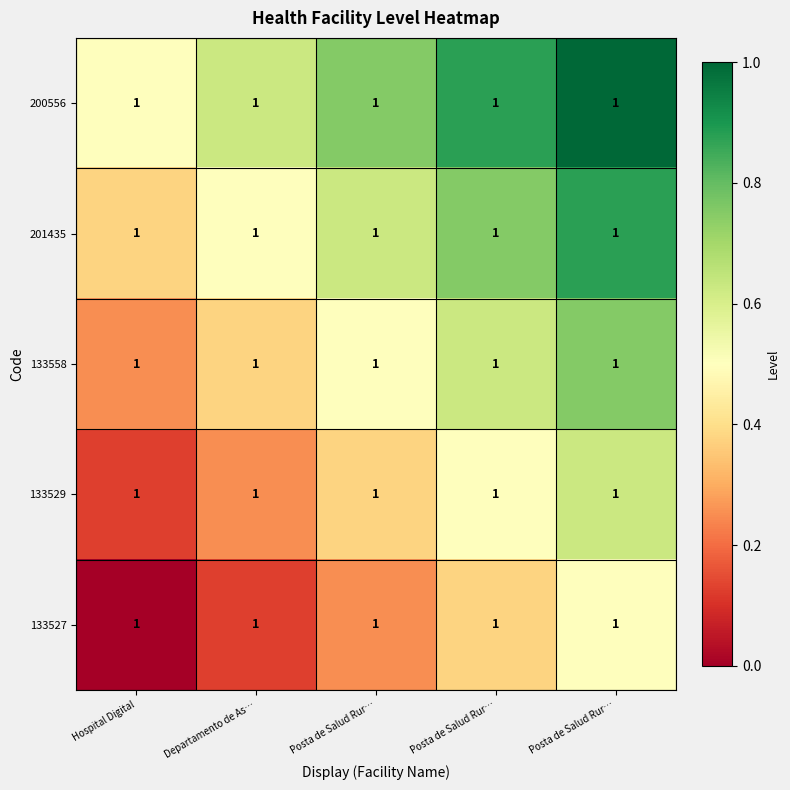

What is the spread (max minus min) of values at Posta de Salud Rur…?

0.5